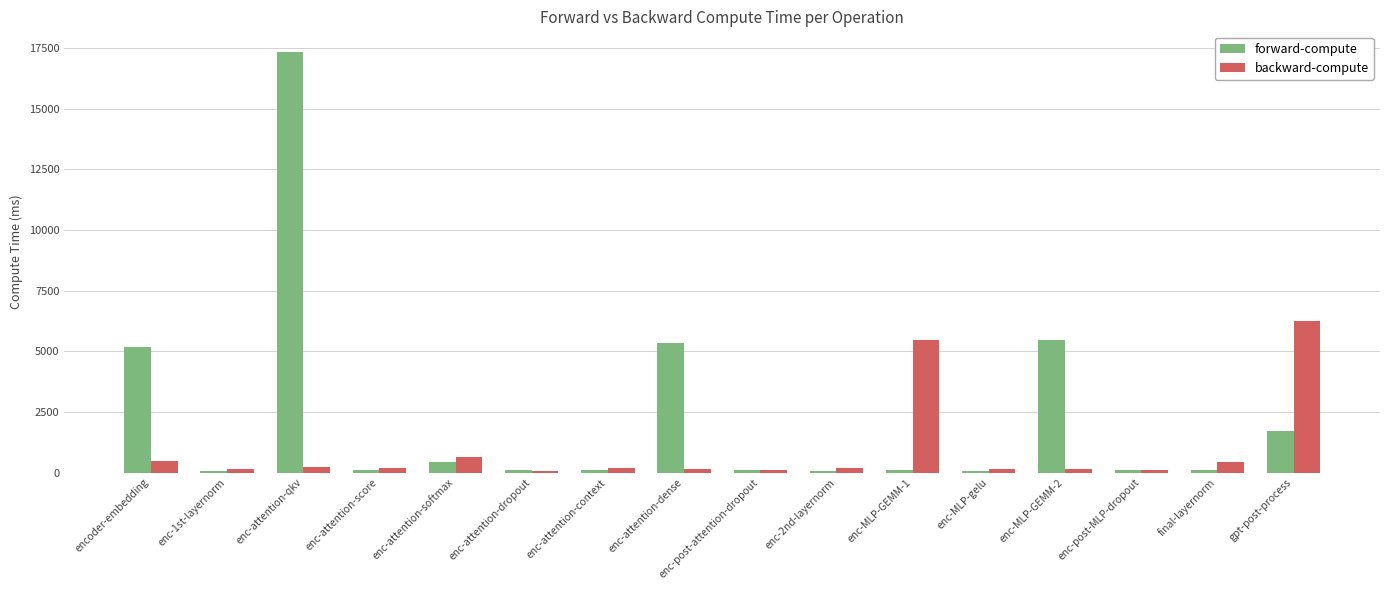

What is the label of the 3rd bar from the left?

enc-attention-qkv